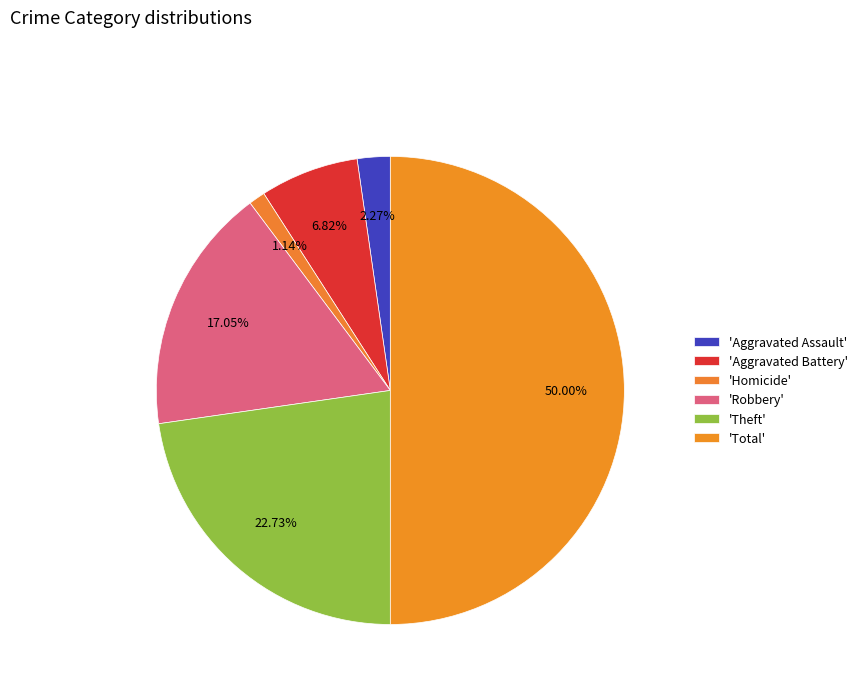

Count the number of slices in the pie.

6